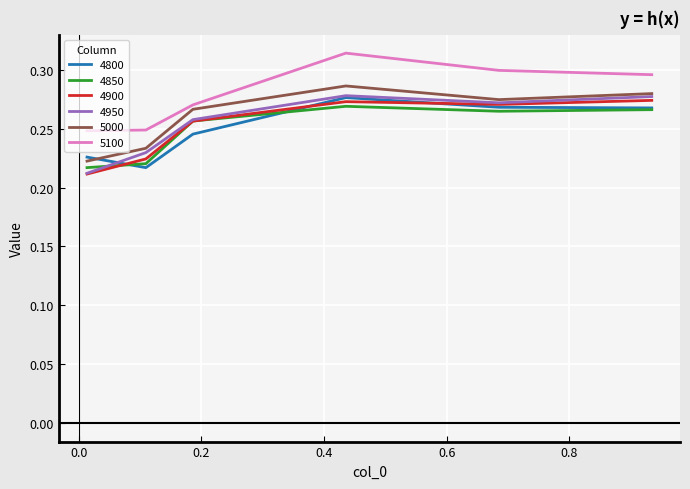

Which series has the largest total across all categories?

5100